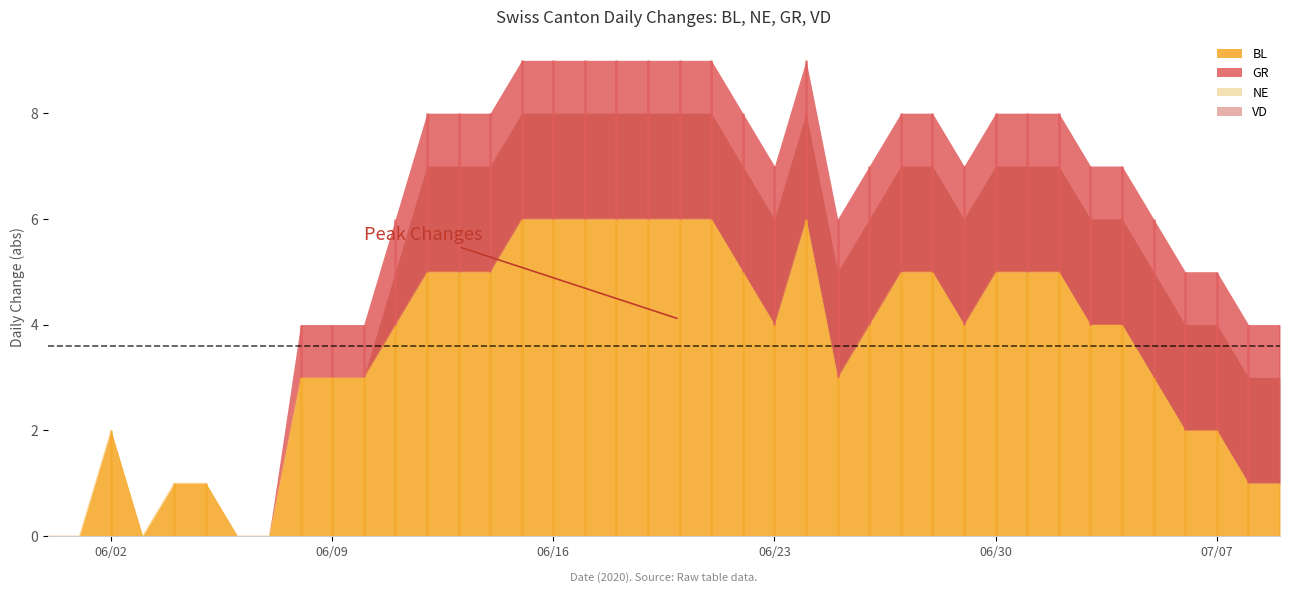

The value of BL at 06/02 is 1. True or false?

False